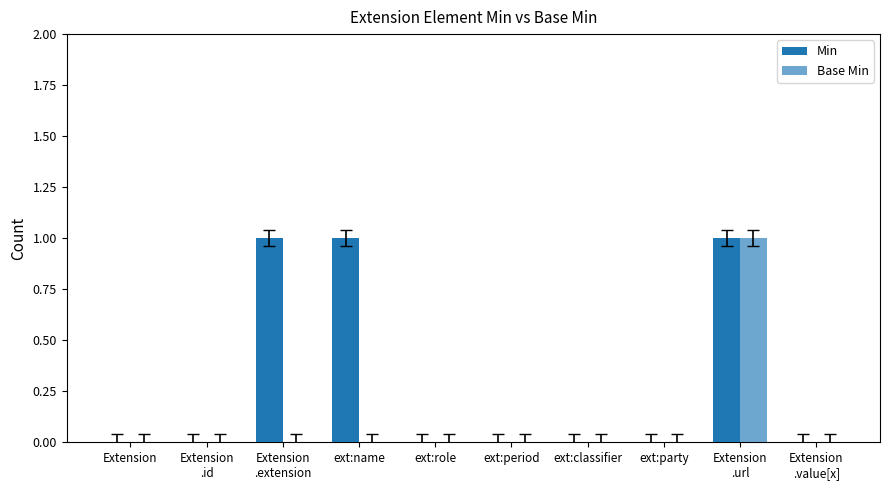

What is the highest value of the Min series?

1